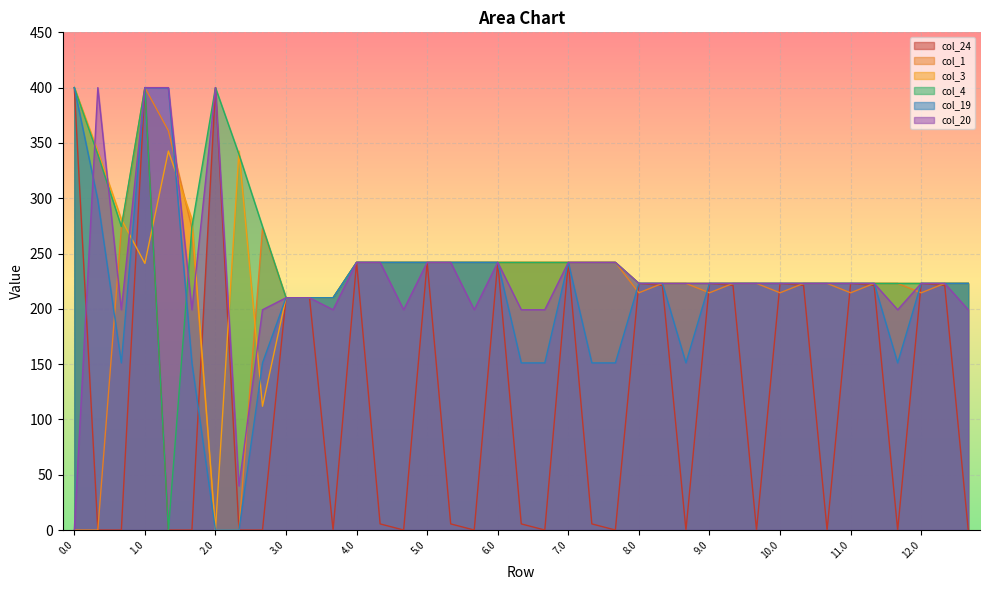

What is the maximum value shown in the chart?

400.0